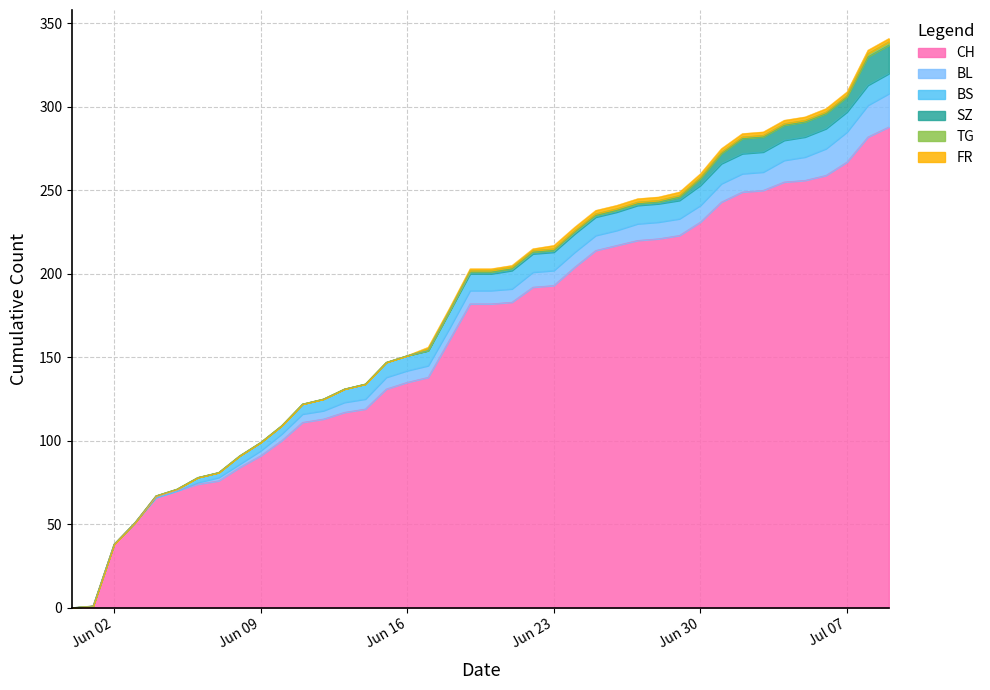

What is the difference between the CH values at 2020-07-07 and 2020-06-15?

136